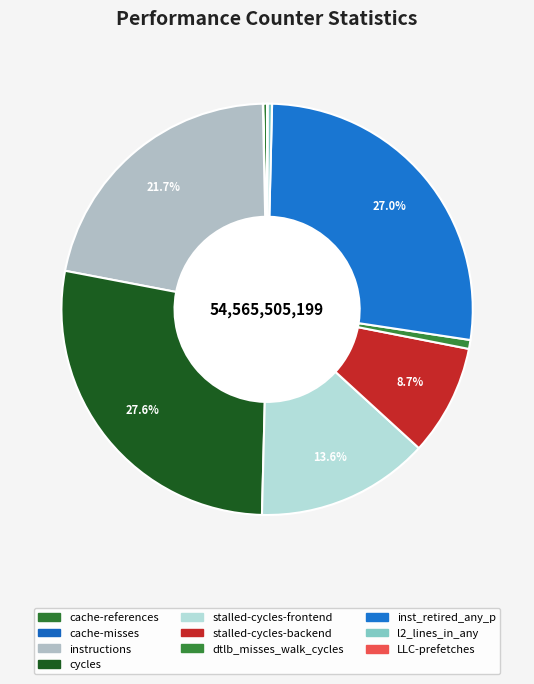

How many segments does this pie chart have?

10